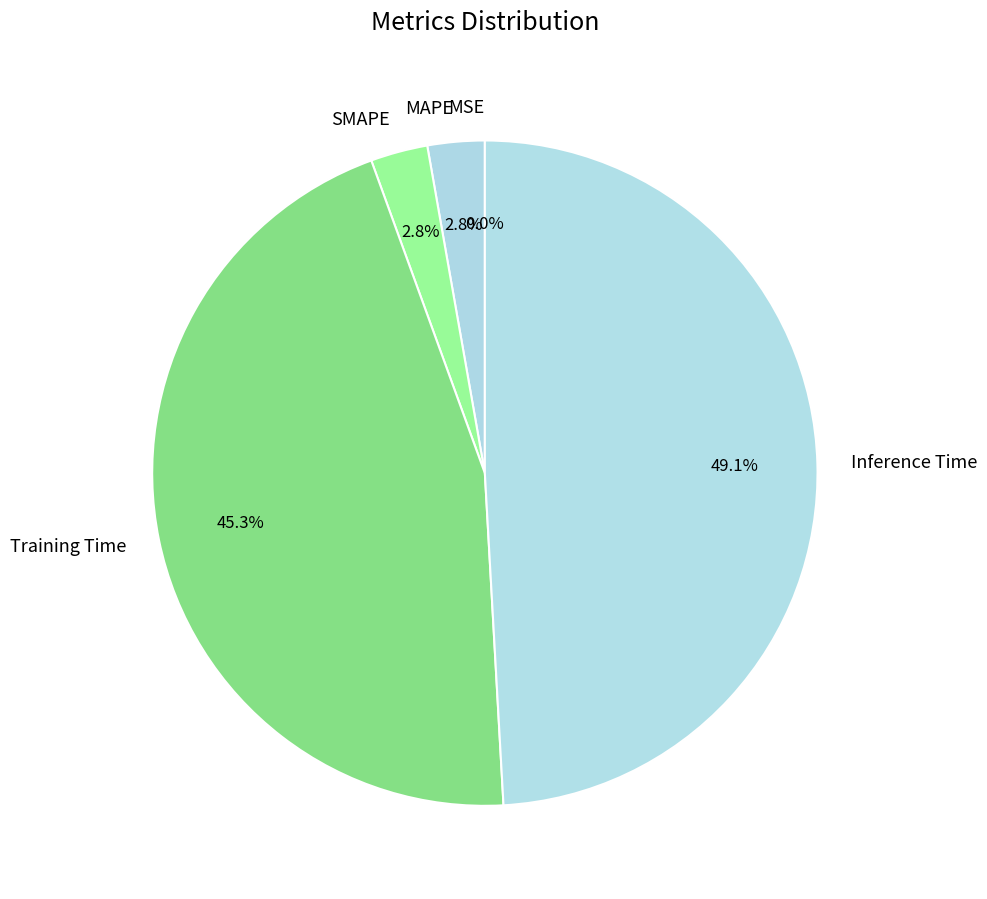

What is the largest slice in the pie chart?

Inference Time